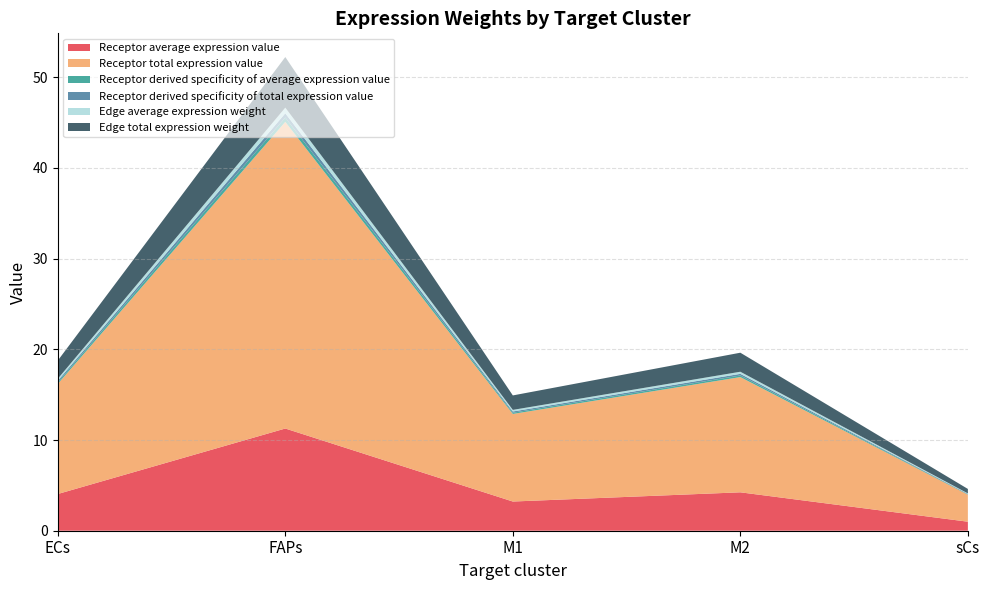

Reading right to left, extract all data points from this chart.

Receptor average expression value: 1.0	4.2	3.2	11.3	4.0
Receptor total expression value: 3.0	12.7	9.7	33.8	12.1
Receptor derived specificity of average expression value: 0.0	0.2	0.1	0.5	0.2
Receptor derived specificity of total expression value: 0.0	0.2	0.1	0.5	0.2
Edge average expression weight: 0.1	0.2	0.2	0.6	0.2
Edge total expression weight: 0.5	2.1	1.6	5.6	2.0